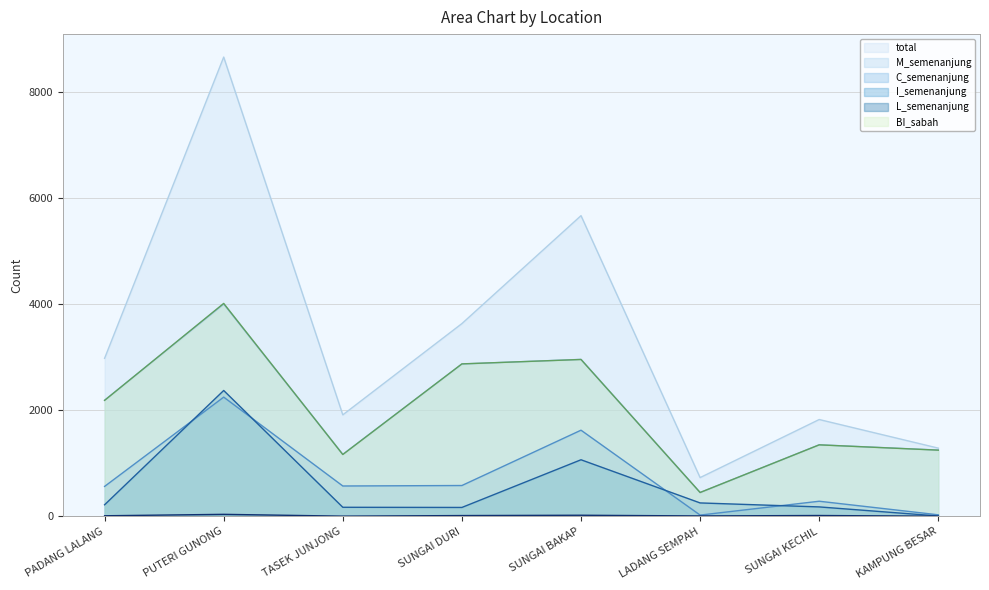

True or false: total and BI_sabah intersect in this chart.

False